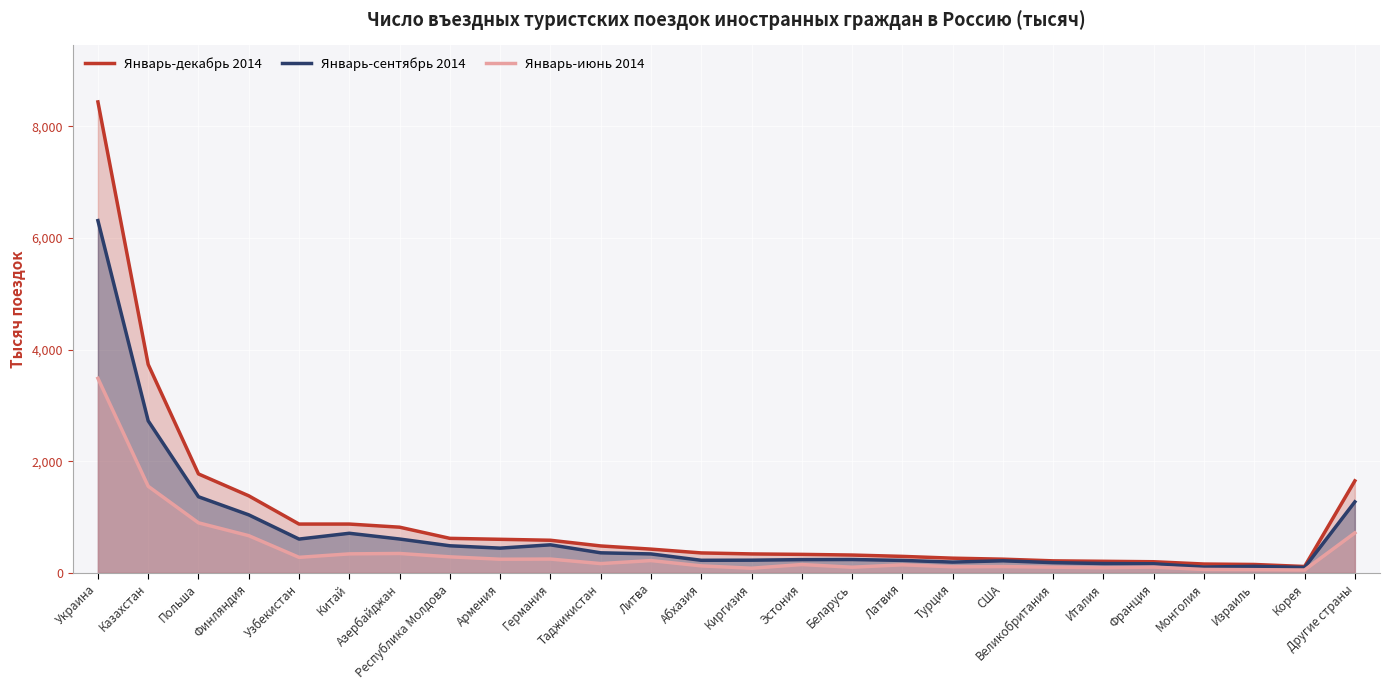

What is the value of the Январь-июнь 2014 point at the 19th from the left?

113